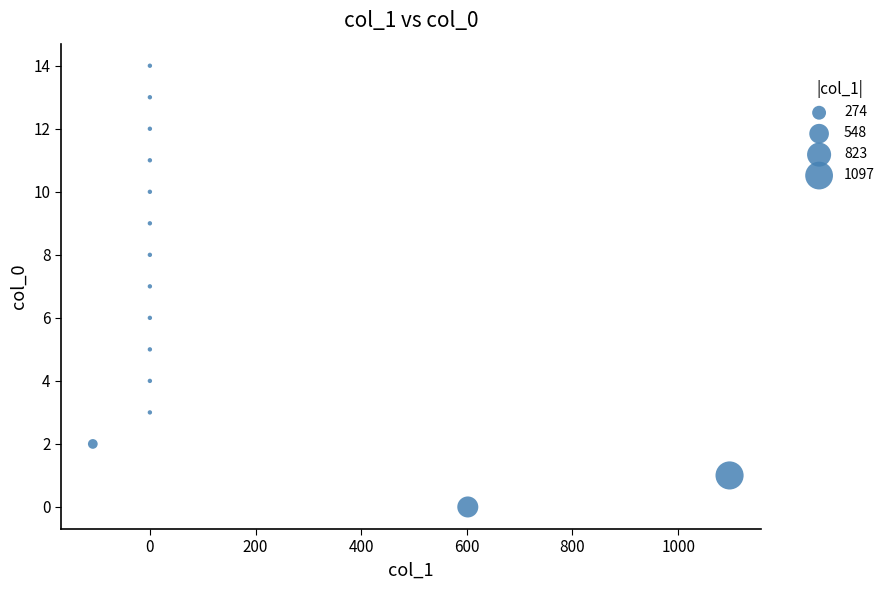

What is the range of Y values (max minus min)?

14